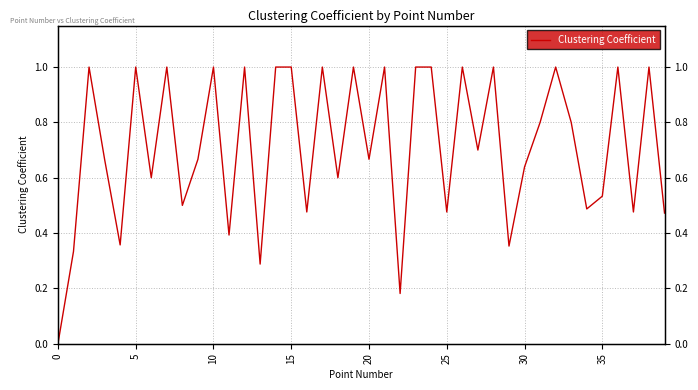

Between 34 and 35, which is larger?

35